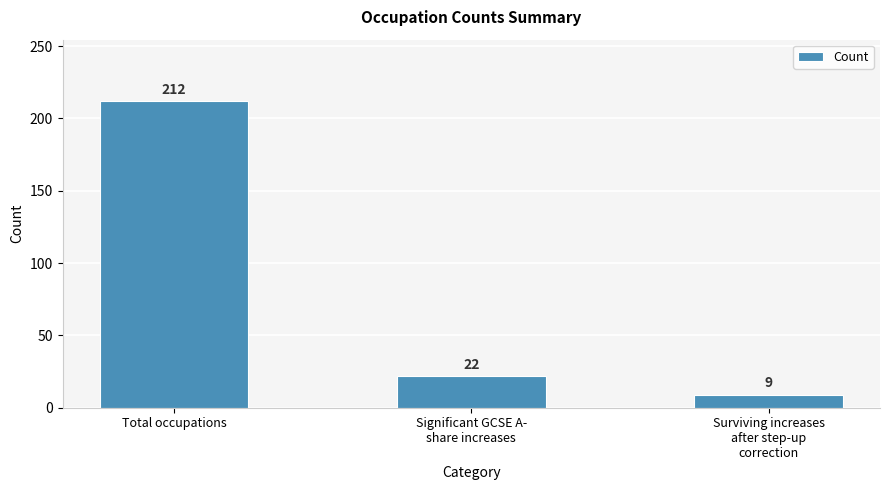

List the labels in order of value, smallest first.

Surviving increases
after step-up
correction, Significant GCSE A-
share increases, Total occupations